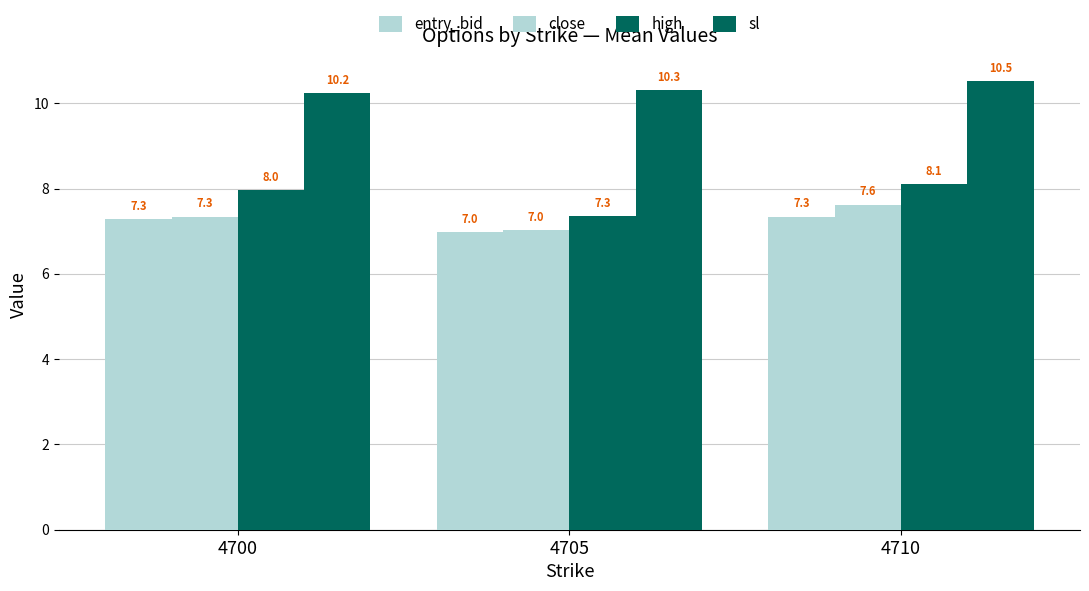

How many categories are shown in the chart?

3